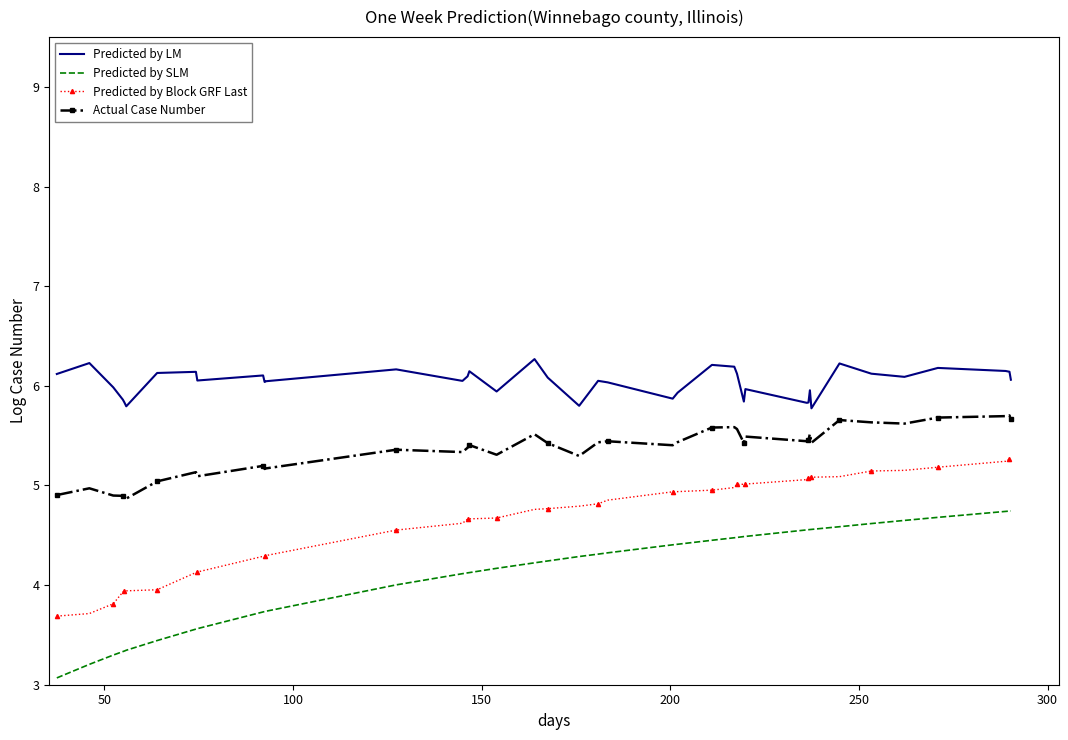

List the series in order of their peak value, highest first.

Predicted by LM, Actual Case Number, Predicted by Block GRF Last, Predicted by SLM